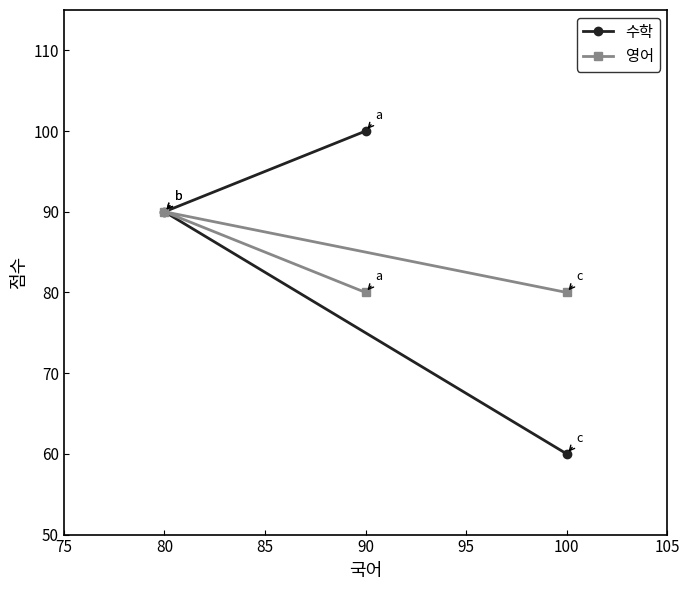

What is the value of the 영어 point at the 3rd from the left?

80